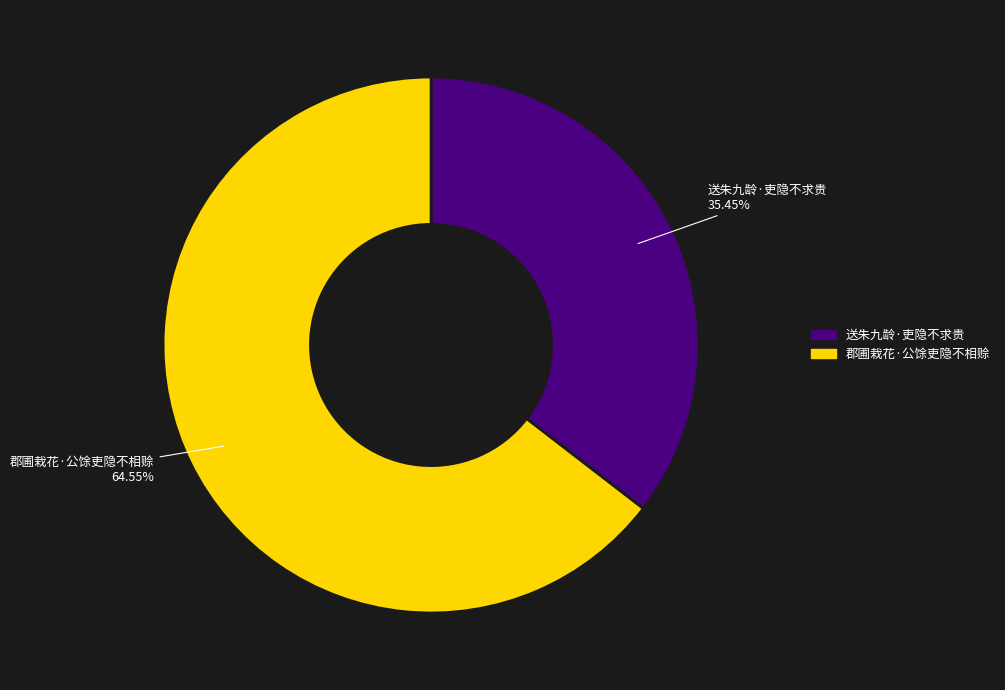

Do 郡圃栽花·公馀吏隐不相赊 and 送朱九龄·吏隐不求贵 together represent more than half of the pie?

Yes